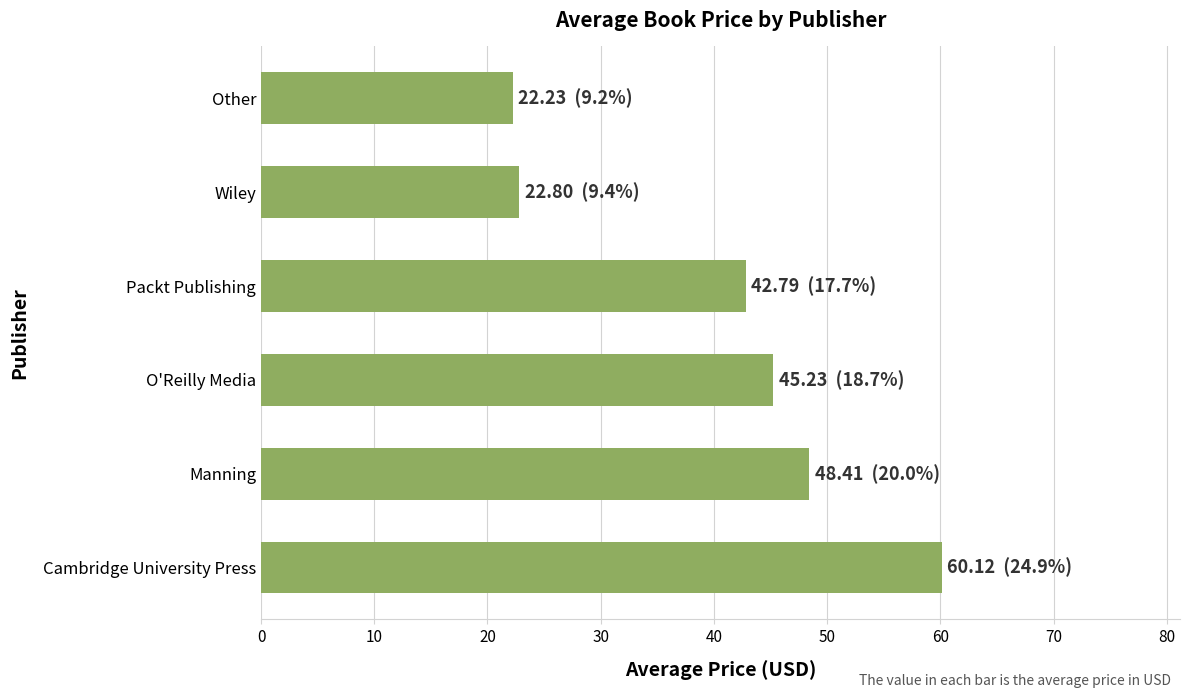

What is the average value?

40.3